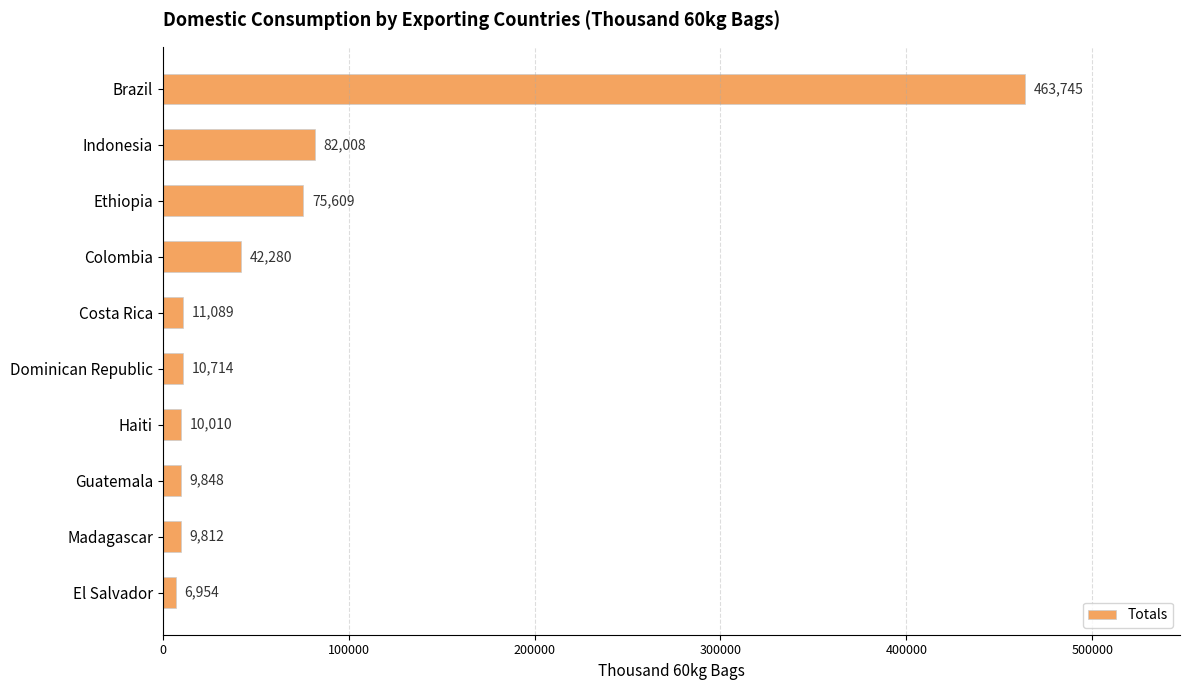

What is the label of the 4th bar from the top?

Colombia